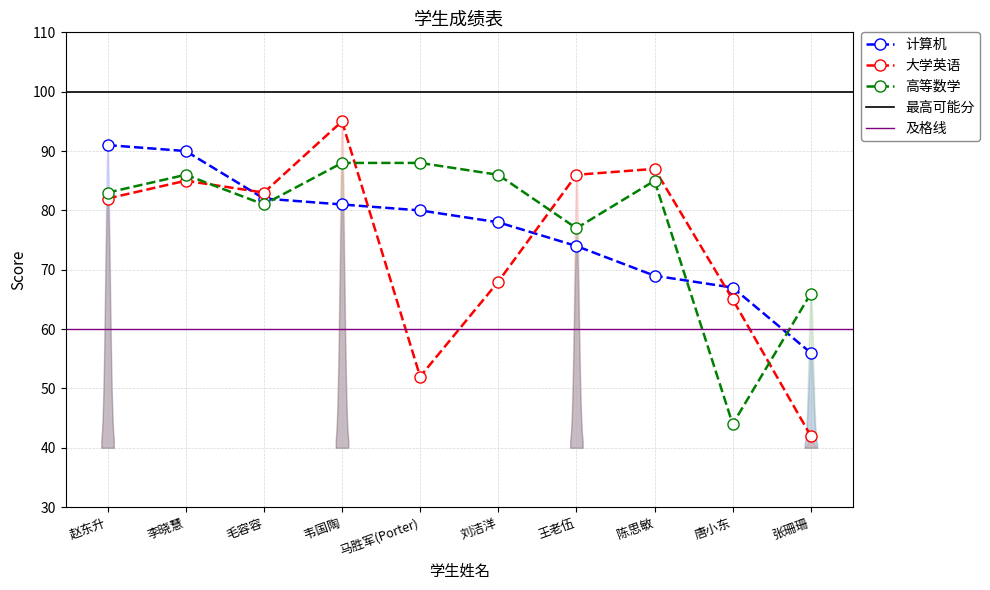

What is the difference between the 大学英语 values at 毛容容 and 韦国陶?

12